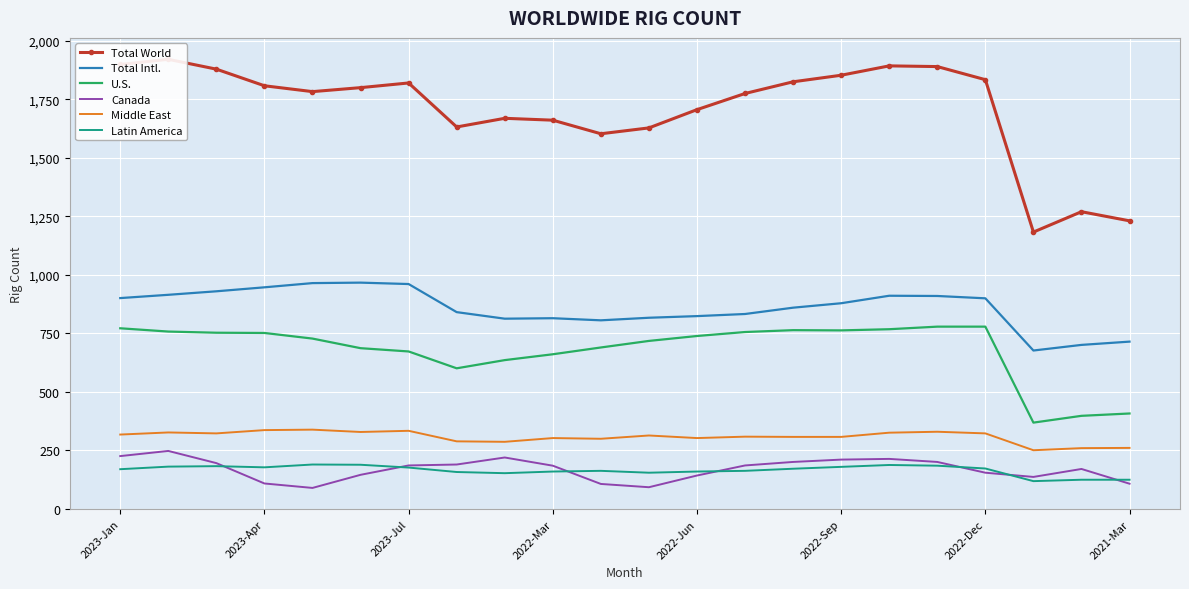

Between 16 and 19, which series saw the biggest shift?

Total World